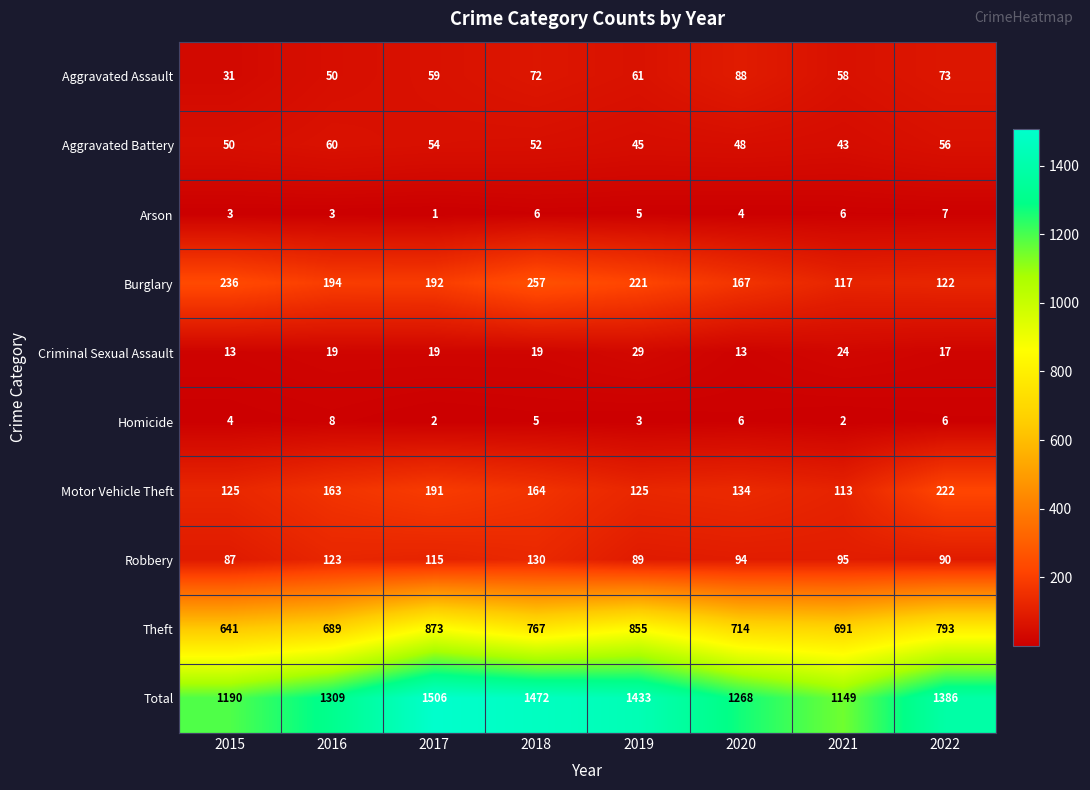

The value of Robbery at 2020 is 94. True or false?

True